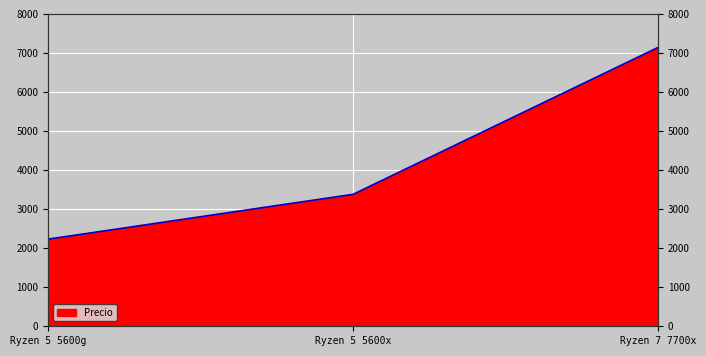

Reading left to right, transcribe all the data shown in this chart.

Ryzen 5 5600g=2232	Ryzen 5 5600x=3379	Ryzen 7 7700x=7139